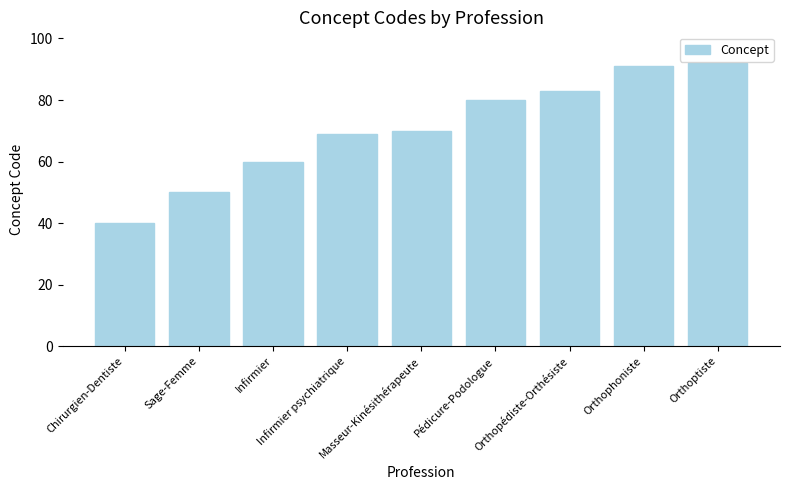

What is the sum of the values at Orthoptiste and Chirurgien-Dentiste?

132